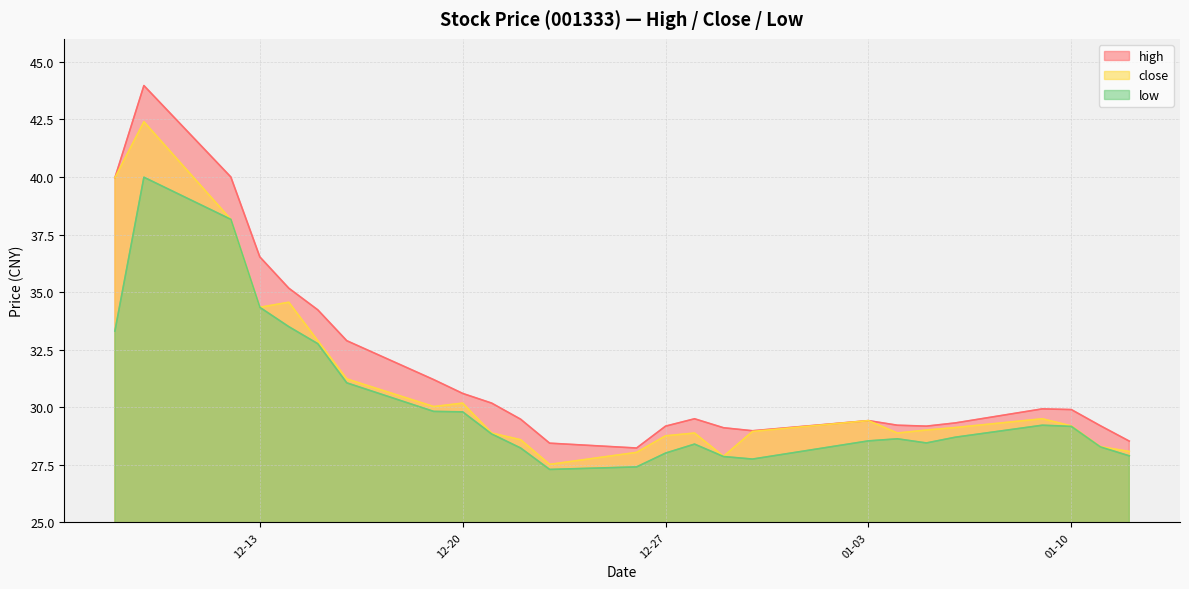

Rank the series by their maximum value, from lowest to highest.

low, close, high